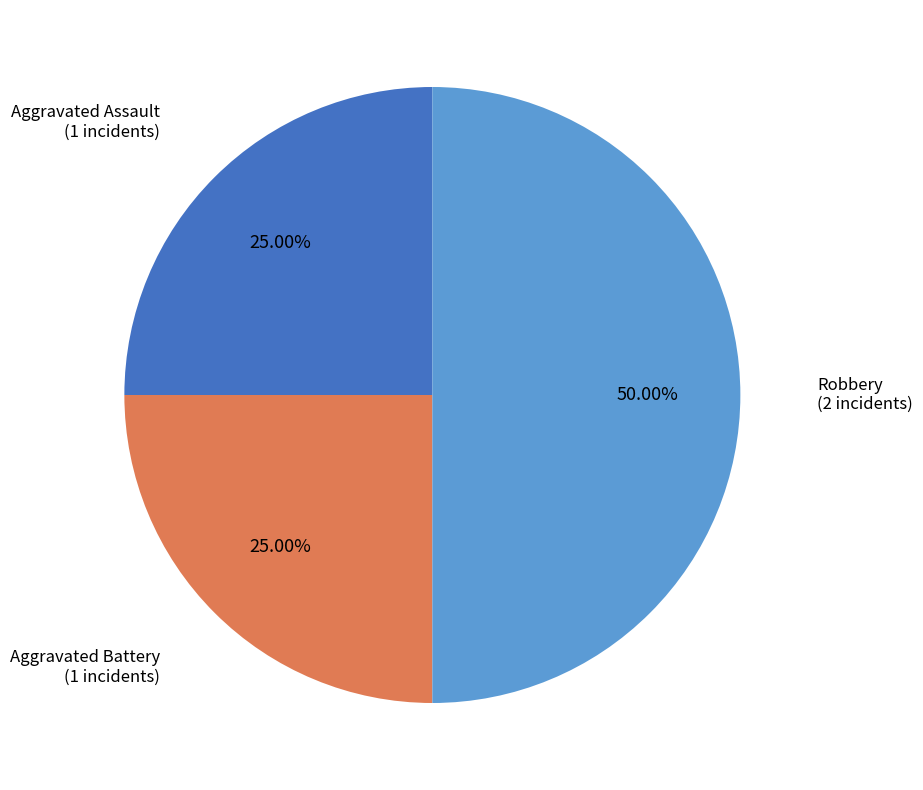

What percentage do Aggravated Battery and Robbery together represent?

75.0%